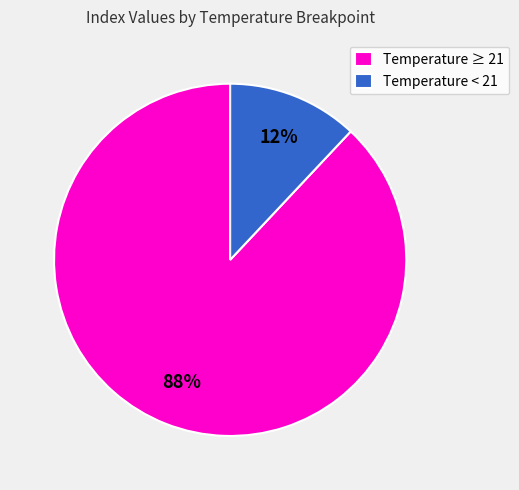

To the nearest percent, what is the average slice percentage?

50%